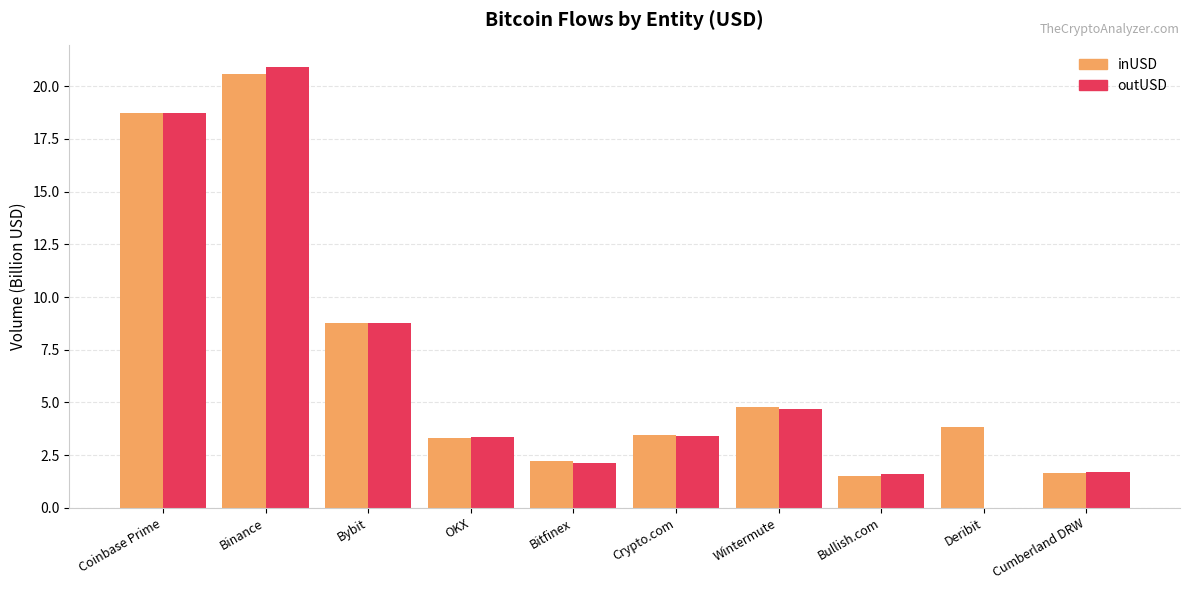

The value of inUSD at Binance is 20.6. True or false?

True